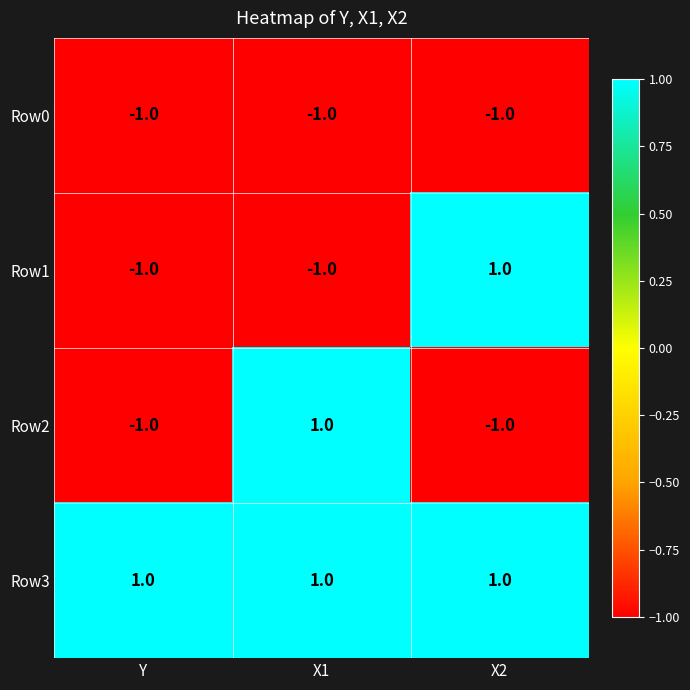

At which label does Row2 reach its peak?

X1